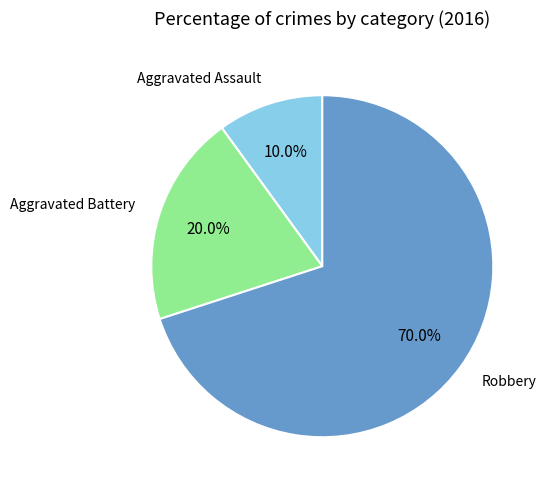

Is there a majority slice in this chart?

Yes